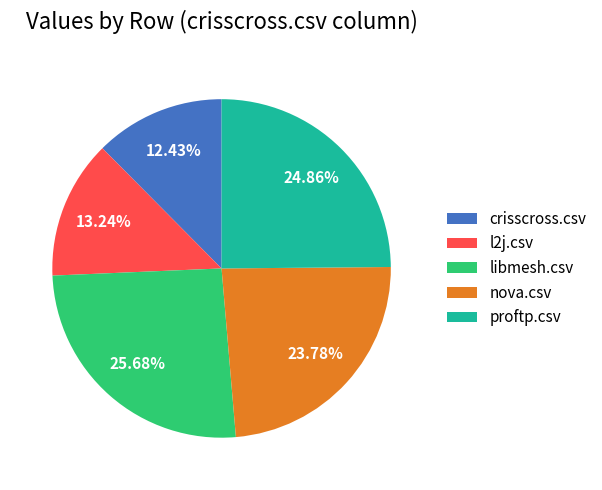

What is the smallest slice in the pie chart?

crisscross.csv